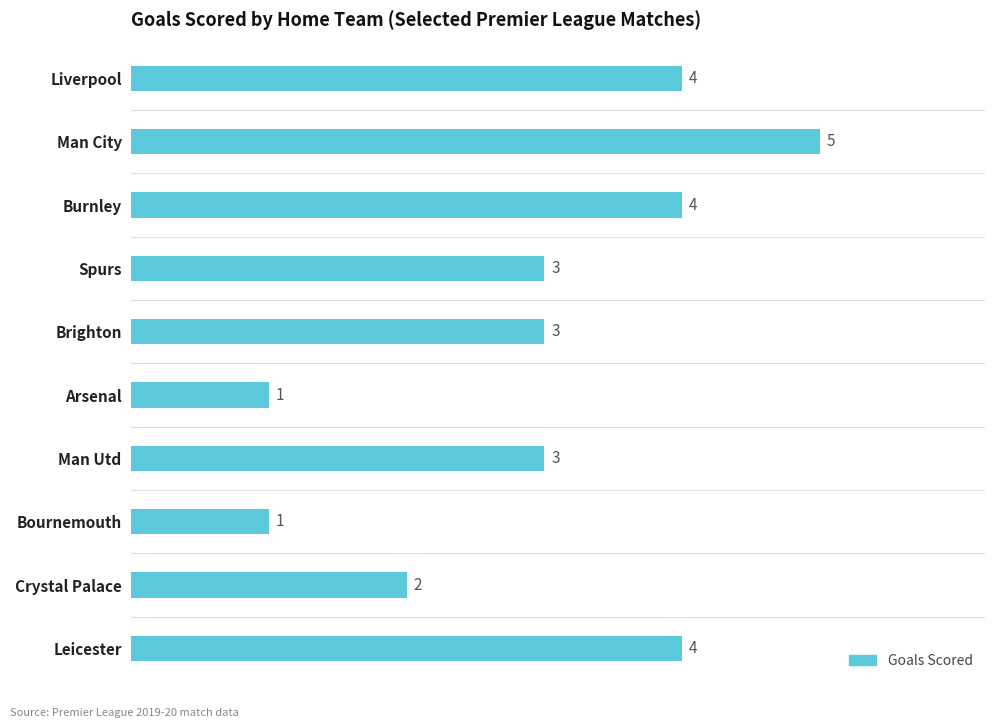

Approximately how many times larger is the value at Man Utd compared to Man City?

0.6